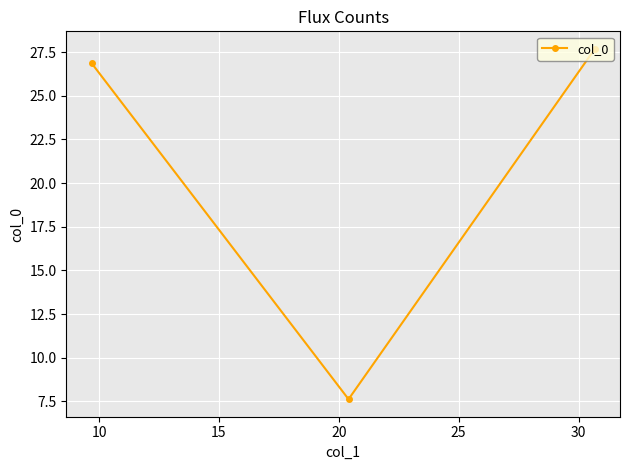

How many data points are less than 26?

1